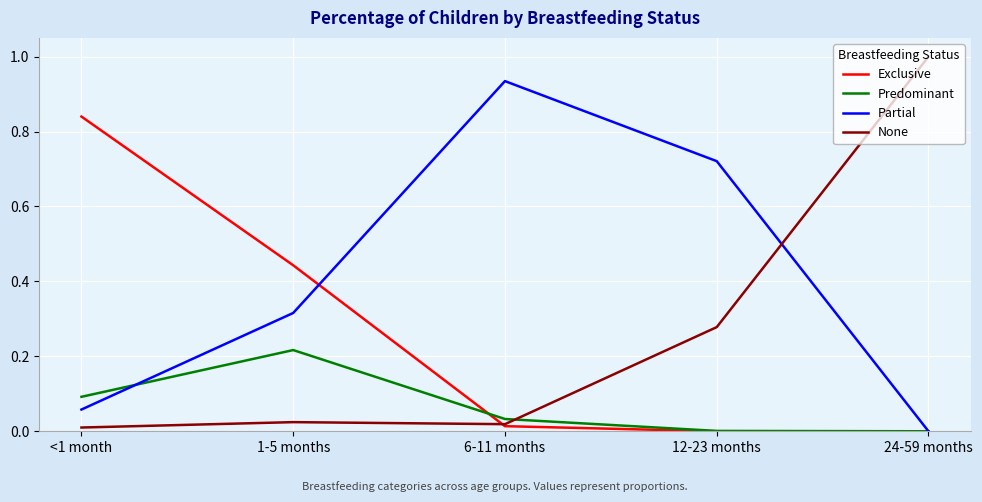

Which series has the largest total across all categories?

Partial